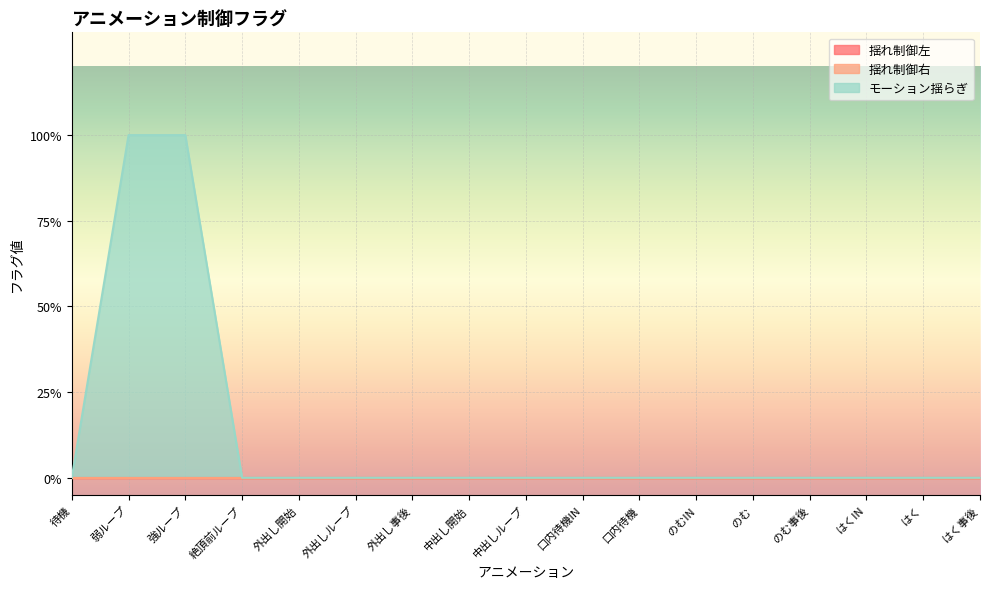

What is the greatest value displayed?

1